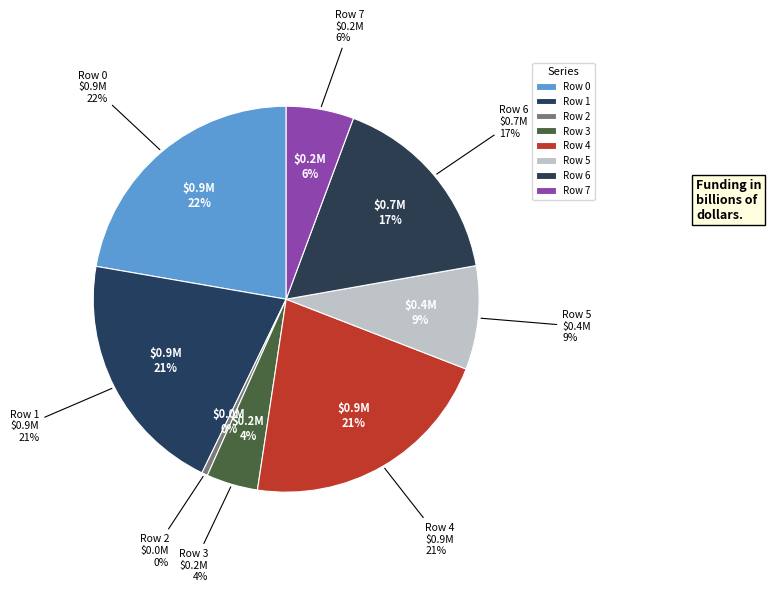

How many segments does this pie chart have?

8